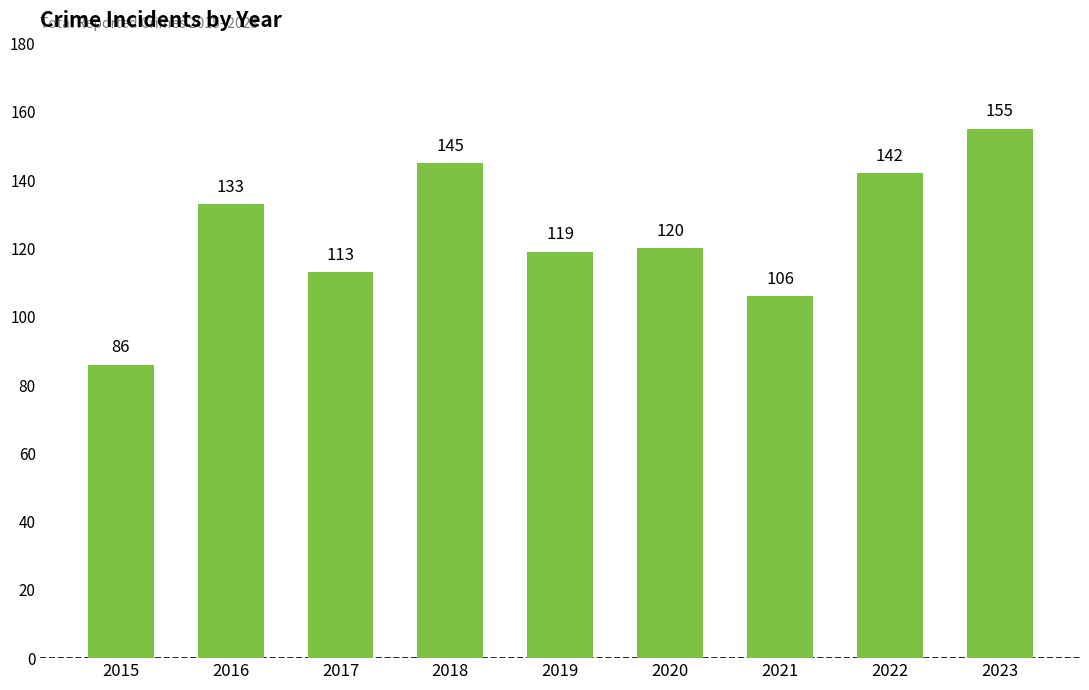

List the labels in order of value, largest first.

2023, 2018, 2022, 2016, 2020, 2019, 2017, 2021, 2015